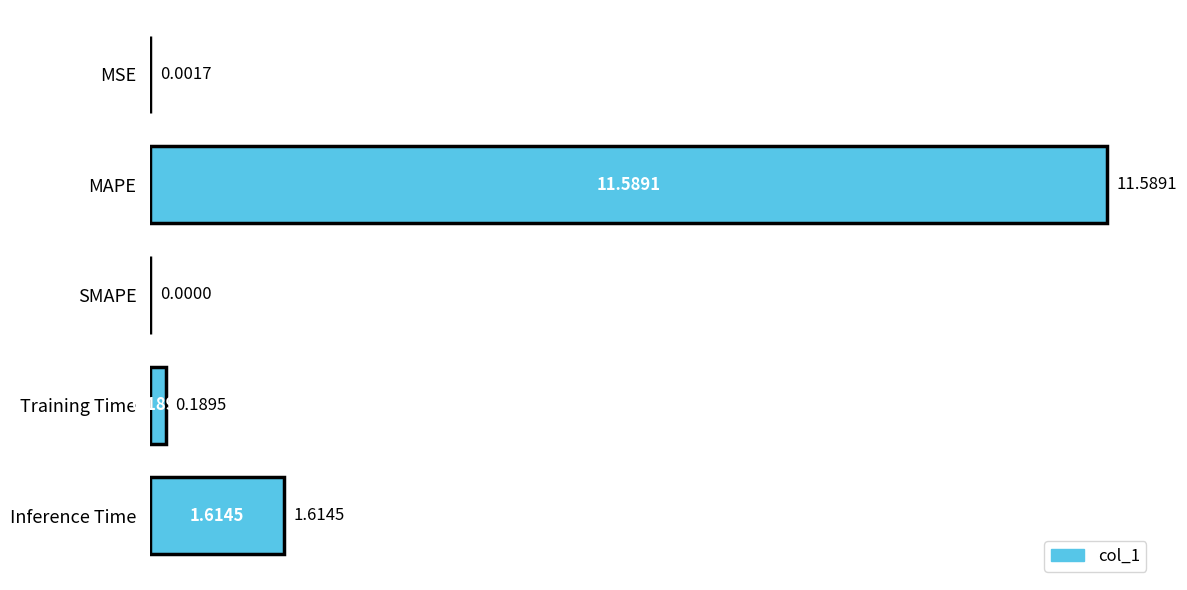

How many values are above zero?

4